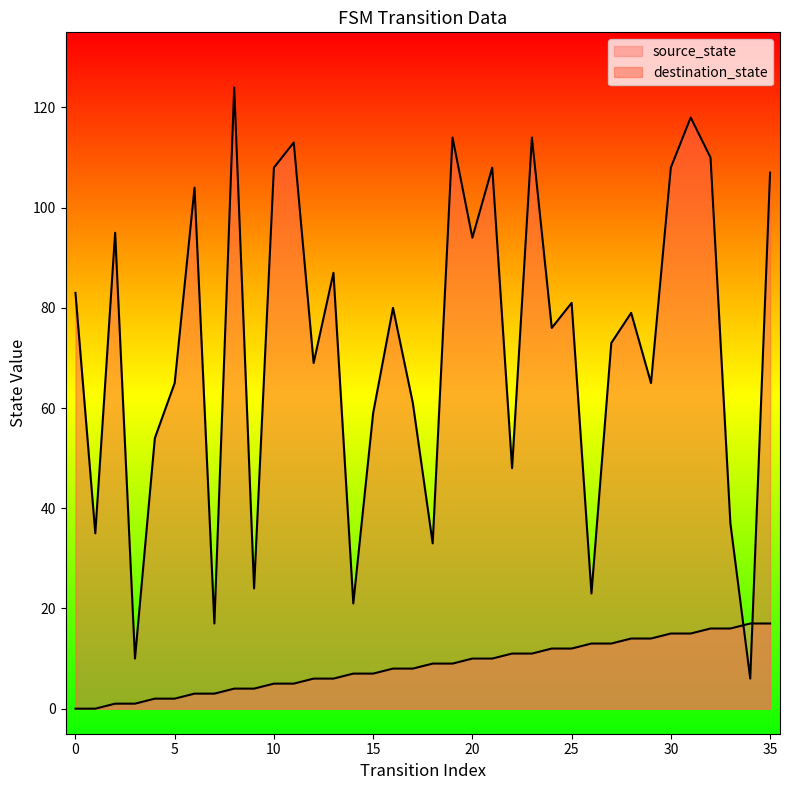

What is the difference between the source_state values at 13 and 23?

5